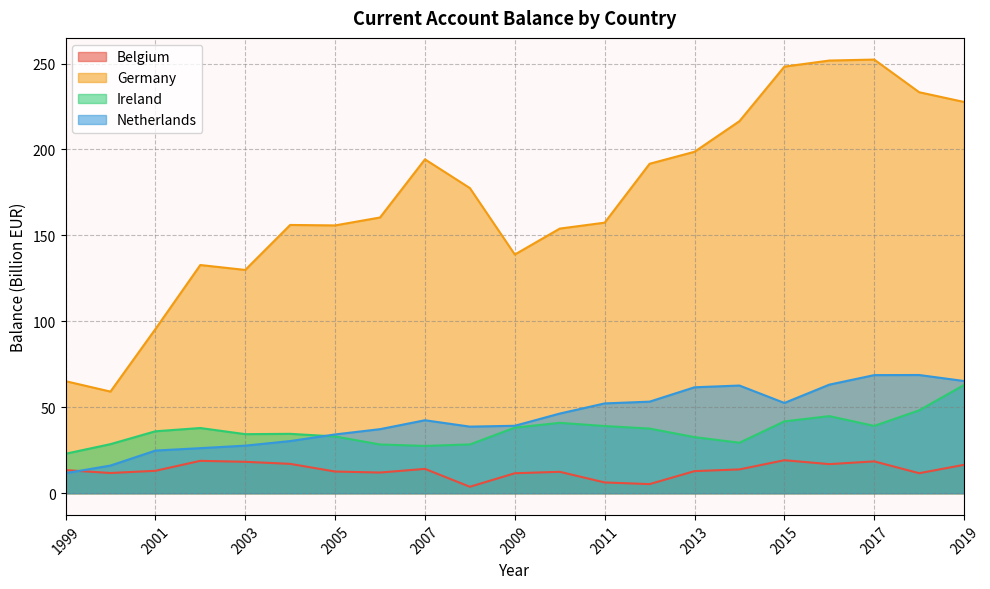

What is the maximum value shown in the chart?

252.3